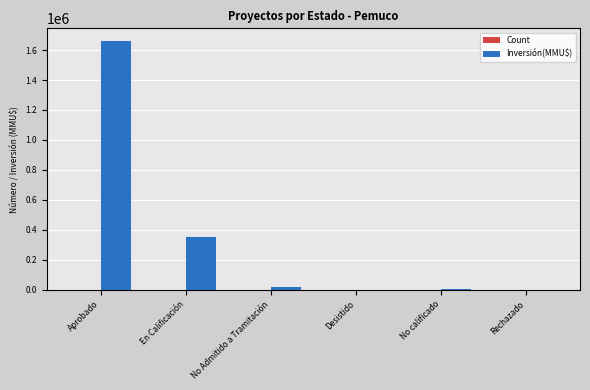

At which category is the sum across all series the highest?

Aprobado